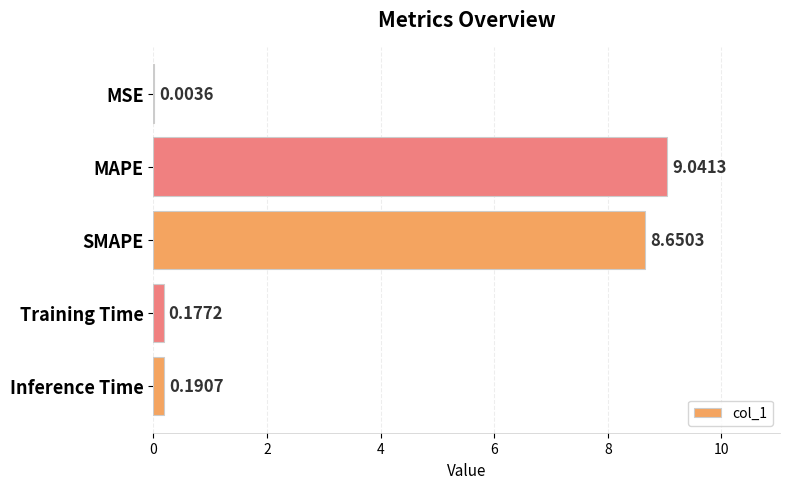

At which label is the value closest to 4?

Inference Time